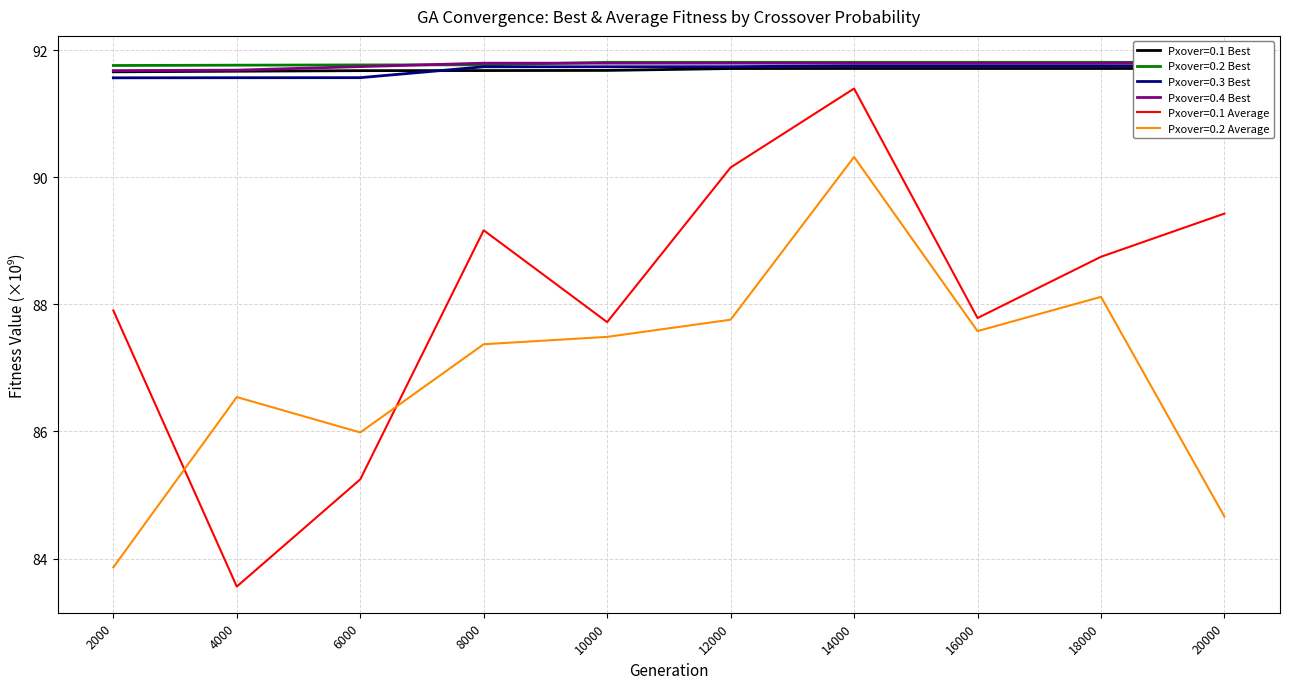

Reading left to right, extract all data points from this chart.

Pxover=0.1 Best: 2000=91.7	4000=91.7	6000=91.7	8000=91.7	10000=91.7	12000=91.7	14000=91.7	16000=91.7	18000=91.7	20000=91.7
Pxover=0.2 Best: 2000=91.8	4000=91.8	6000=91.8	8000=91.8	10000=91.8	12000=91.8	14000=91.8	16000=91.8	18000=91.8	20000=91.8
Pxover=0.3 Best: 2000=91.6	4000=91.6	6000=91.6	8000=91.7	10000=91.7	12000=91.7	14000=91.8	16000=91.8	18000=91.8	20000=91.8
Pxover=0.4 Best: 2000=91.7	4000=91.7	6000=91.7	8000=91.8	10000=91.8	12000=91.8	14000=91.8	16000=91.8	18000=91.8	20000=91.8
Pxover=0.1 Average: 2000=87.9	4000=83.6	6000=85.2	8000=89.2	10000=87.7	12000=90.2	14000=91.4	16000=87.8	18000=88.7	20000=89.4
Pxover=0.2 Average: 2000=83.9	4000=86.5	6000=86.0	8000=87.4	10000=87.5	12000=87.8	14000=90.3	16000=87.6	18000=88.1	20000=84.7